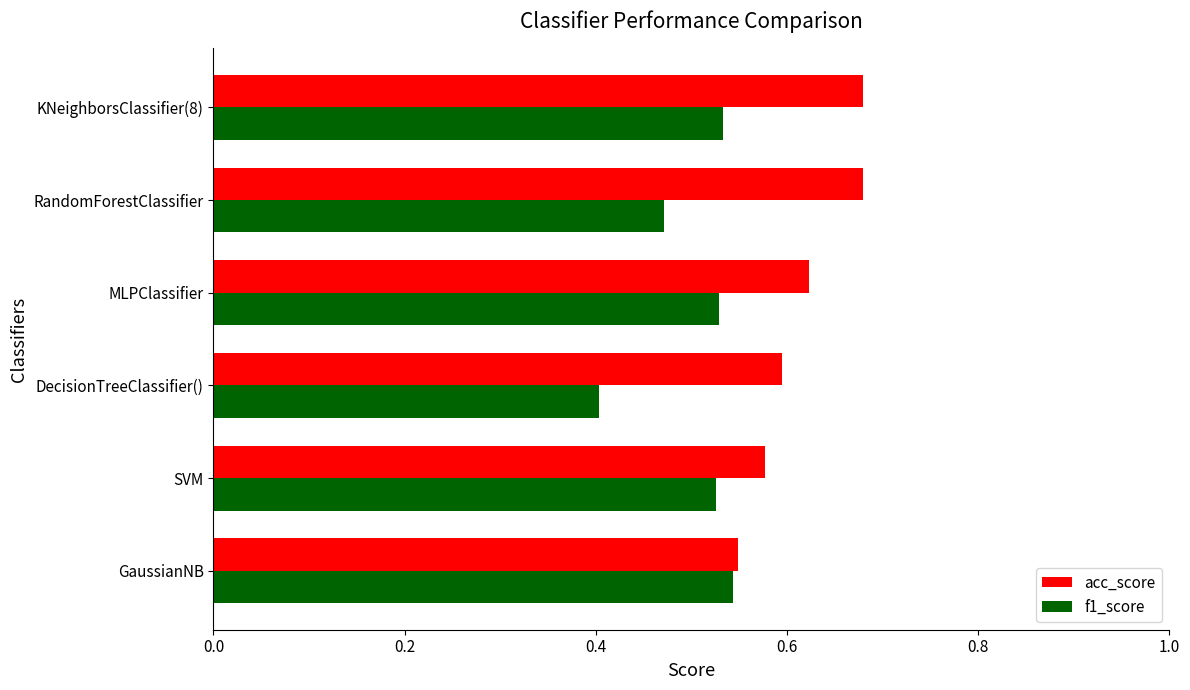

What is the sum of all acc_score values?

3.7